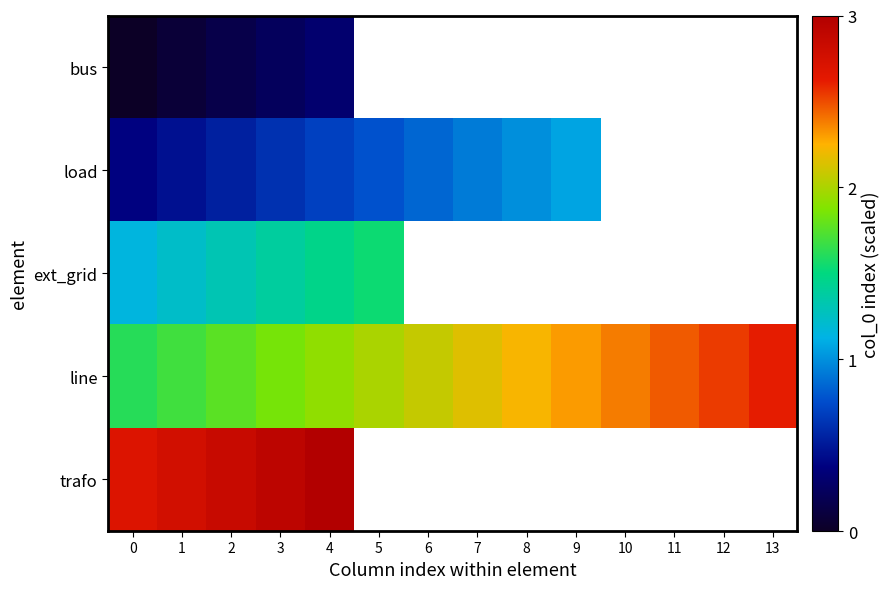

What is the maximum value shown in the chart?

3.0